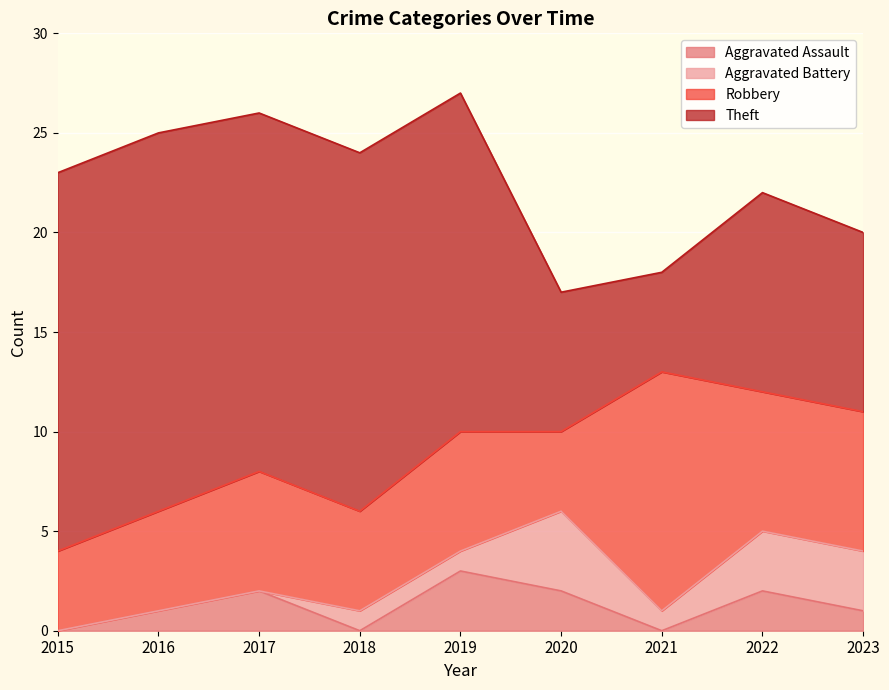

At which category does Theft reach its first local peak?

2022